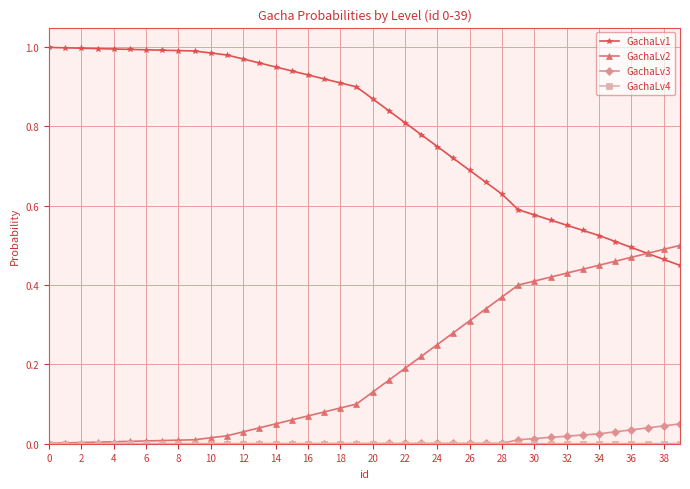

True or false: GachaLv3 and GachaLv1 cross at least once.

False